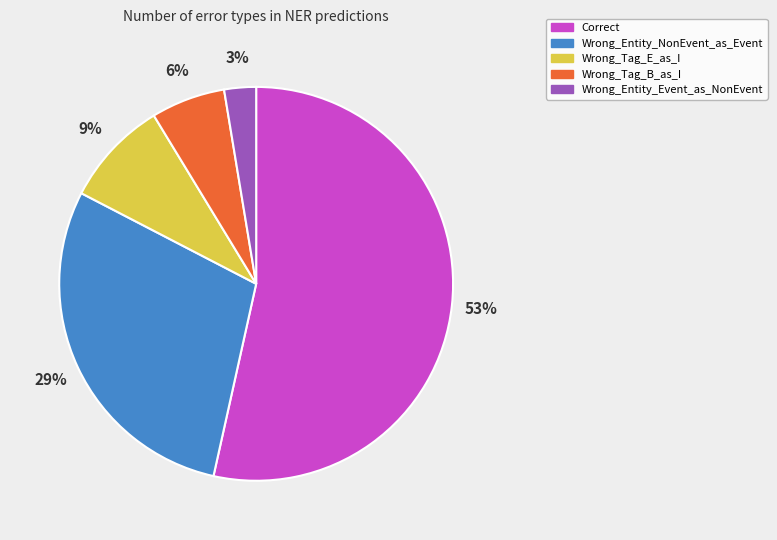

Which slice is the largest?

Correct